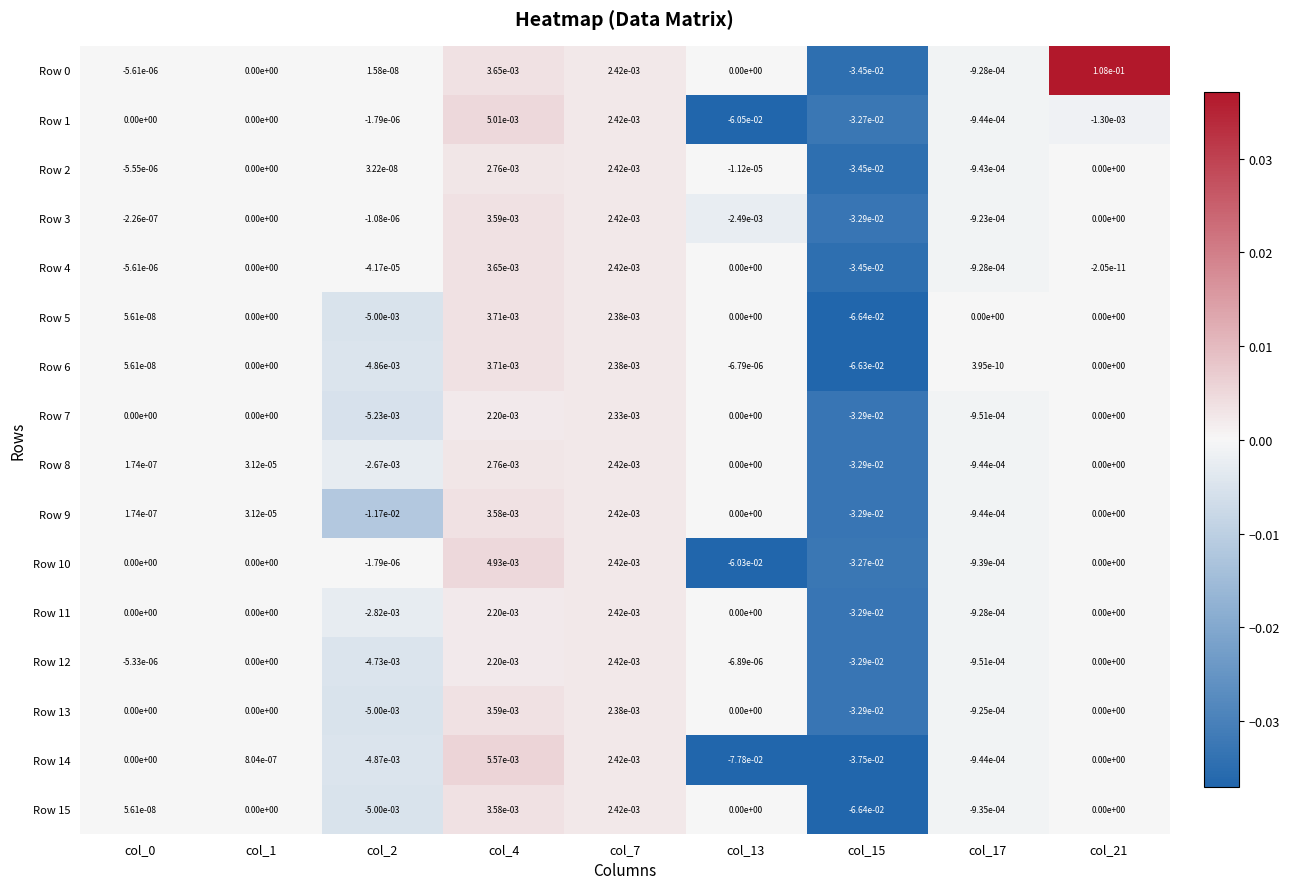

True or false: Row 13 has a value of -0.0 at col_2.

True